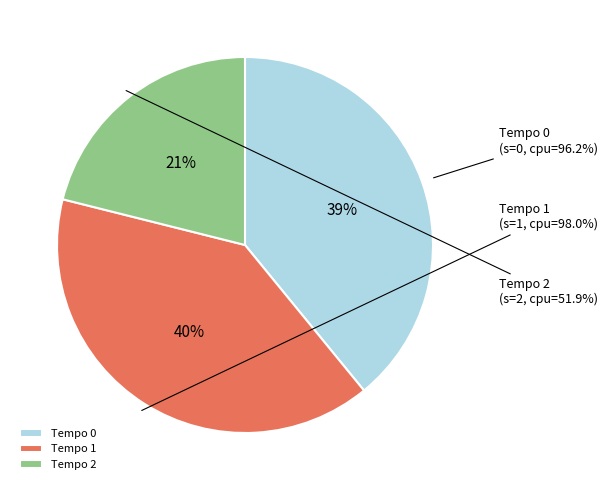

Does any single category account for the majority?

No